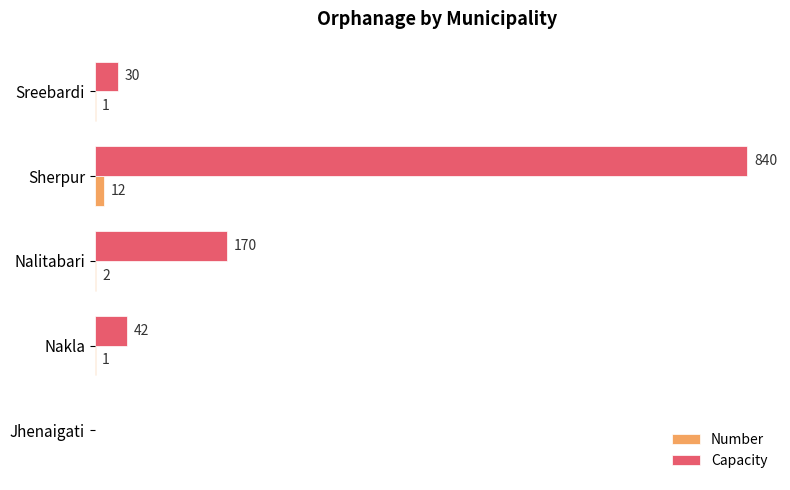

At which category is the sum across all series the highest?

Sherpur